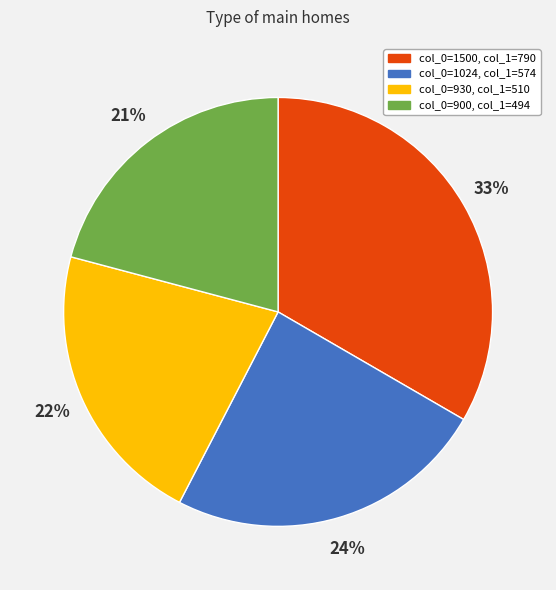

To the nearest percent, what is the average slice percentage?

25%